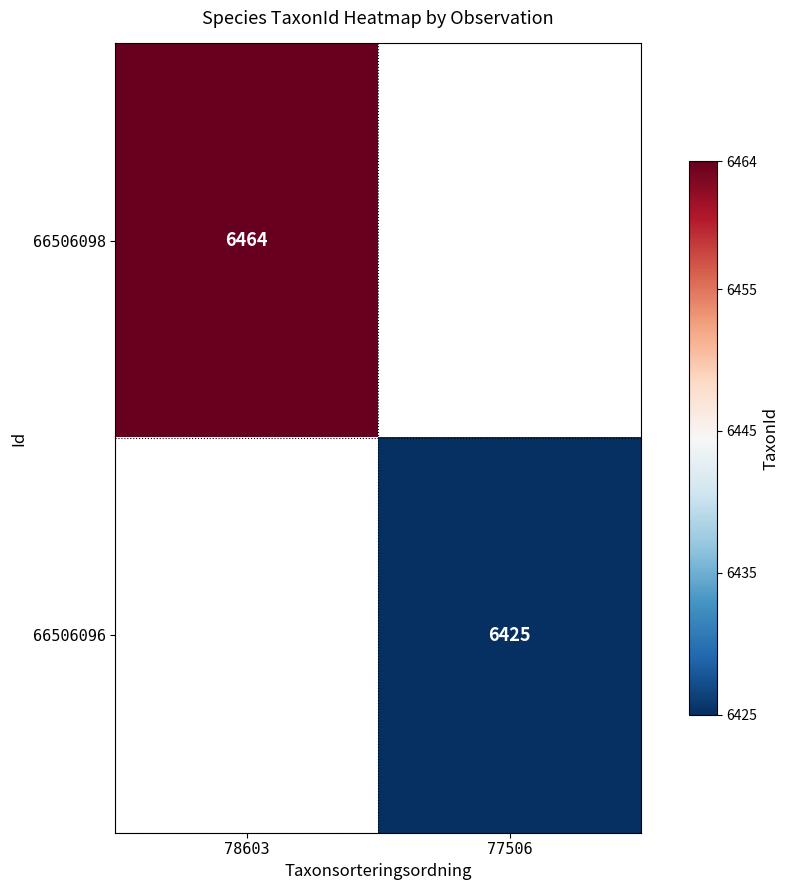

What is the greatest value displayed?

6464.0